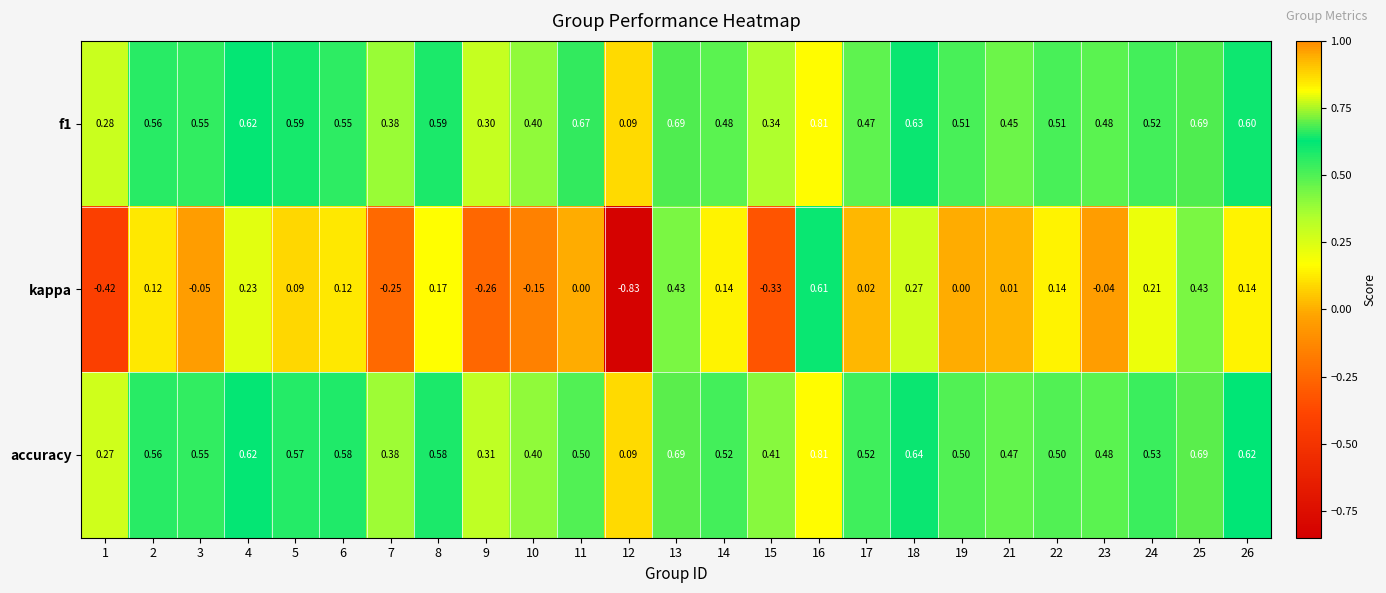

Between 15 and 23, which series saw the biggest shift?

kappa